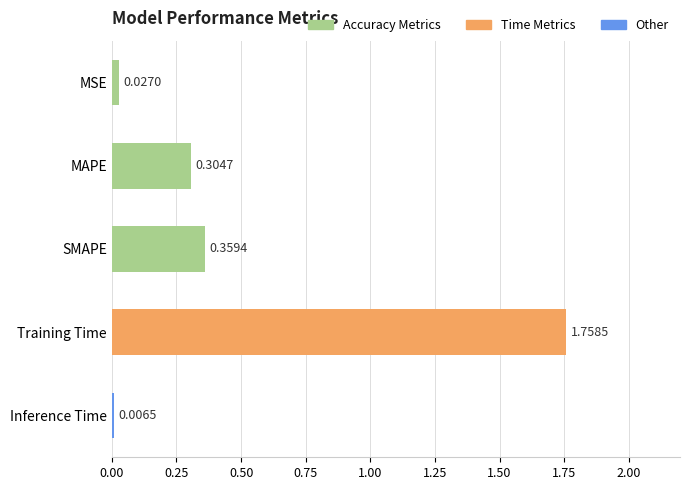

At which label is the value closest to 0?

Inference Time